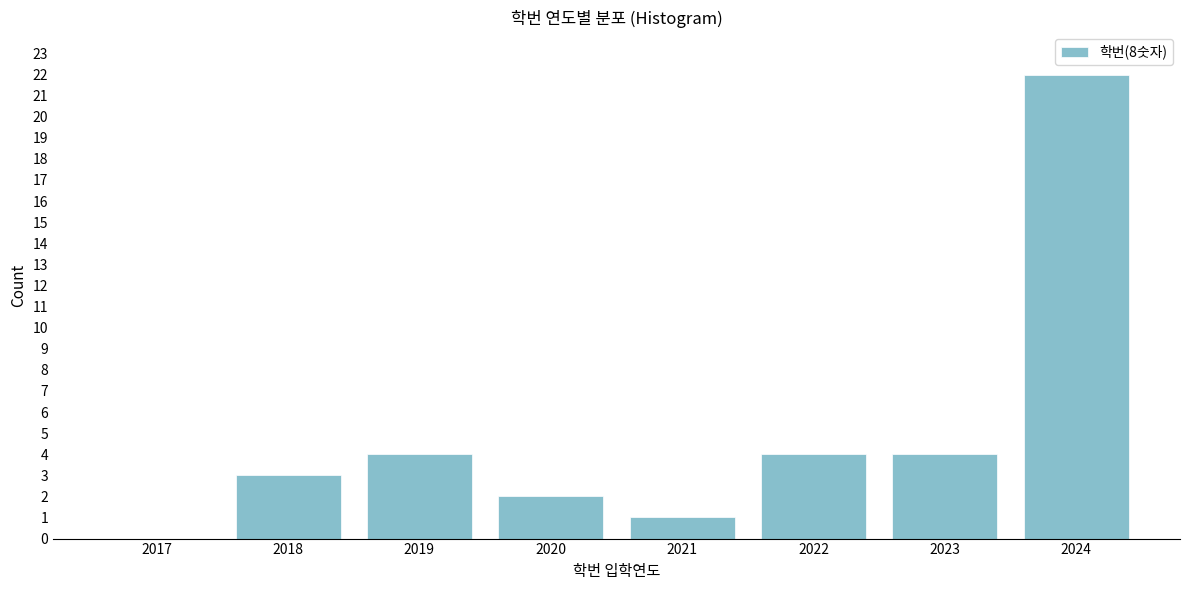

Reading right to left, transcribe all the data shown in this chart.

2024=22	2023=4	2022=4	2021=1	2020=2	2019=4	2018=3	2017=0